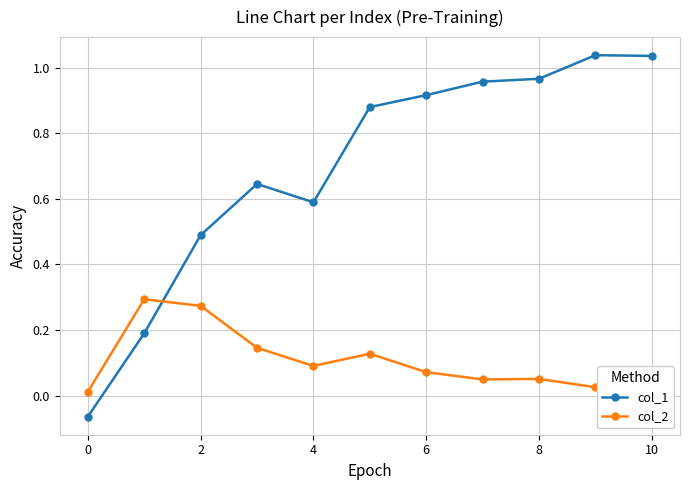

At which category does col_1 reach its first local valley?

4